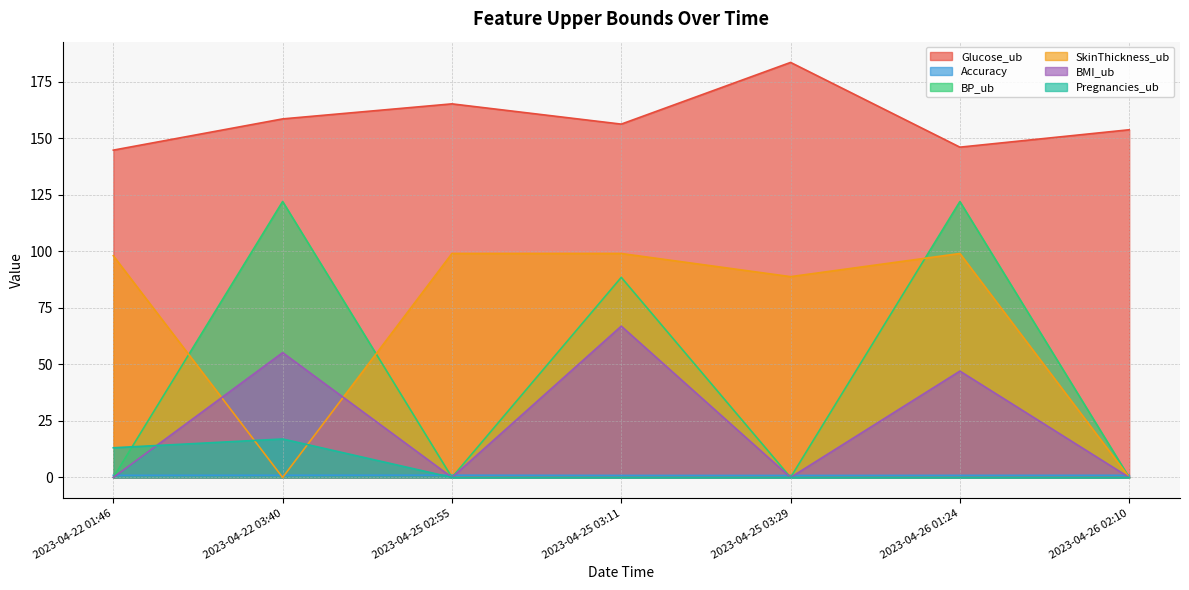

What position from the right is 2023-04-22 01:46?

7